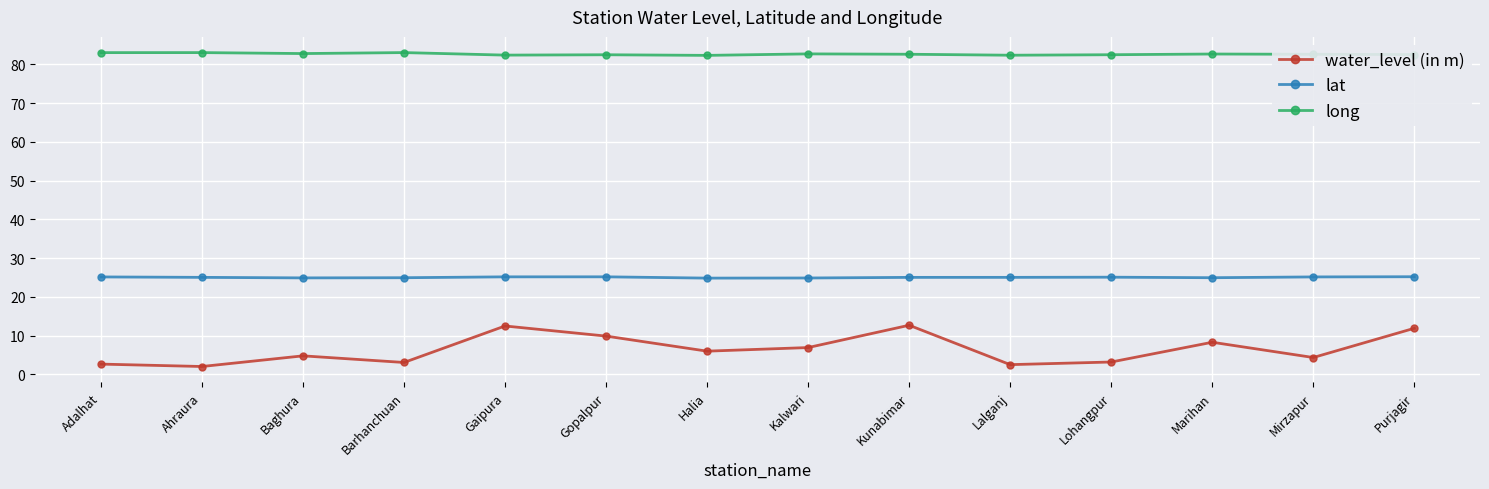

The value of long at Gopalpur is 51.9. True or false?

False